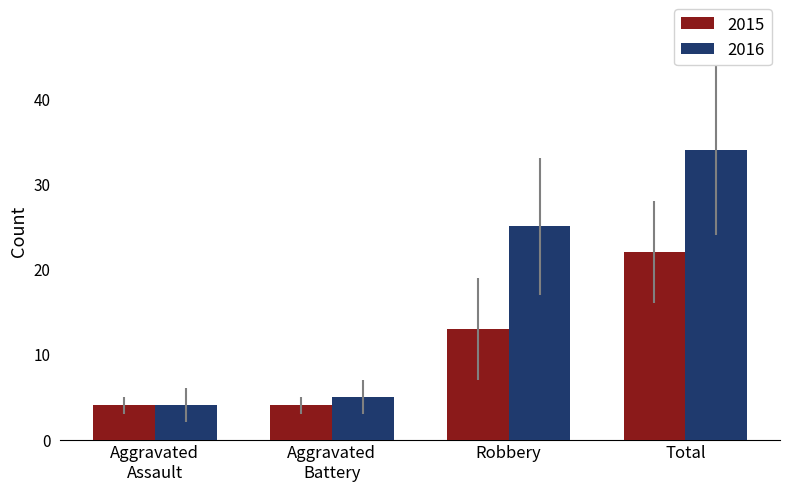

Reading left to right, extract all data points from this chart.

2015: 4	4	13	22
2016: 4	5	25	34